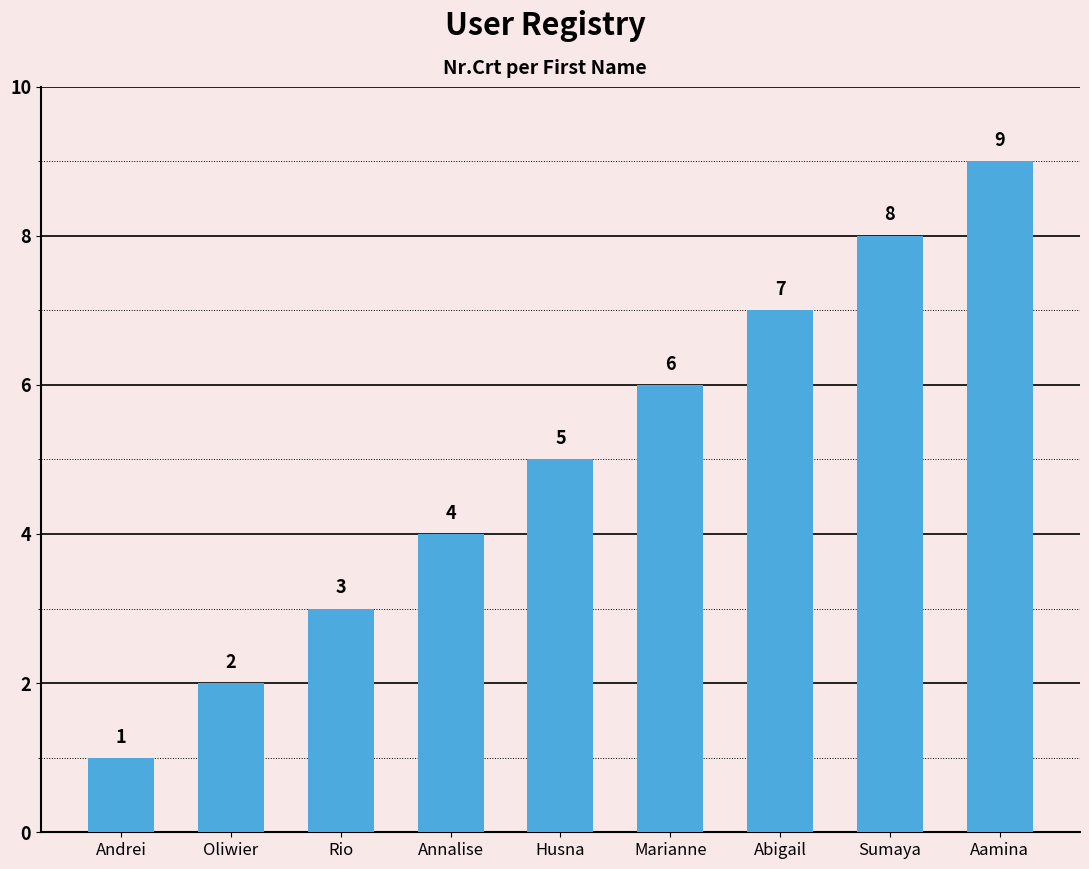

What is the difference between the values at Andrei and Rio?

2